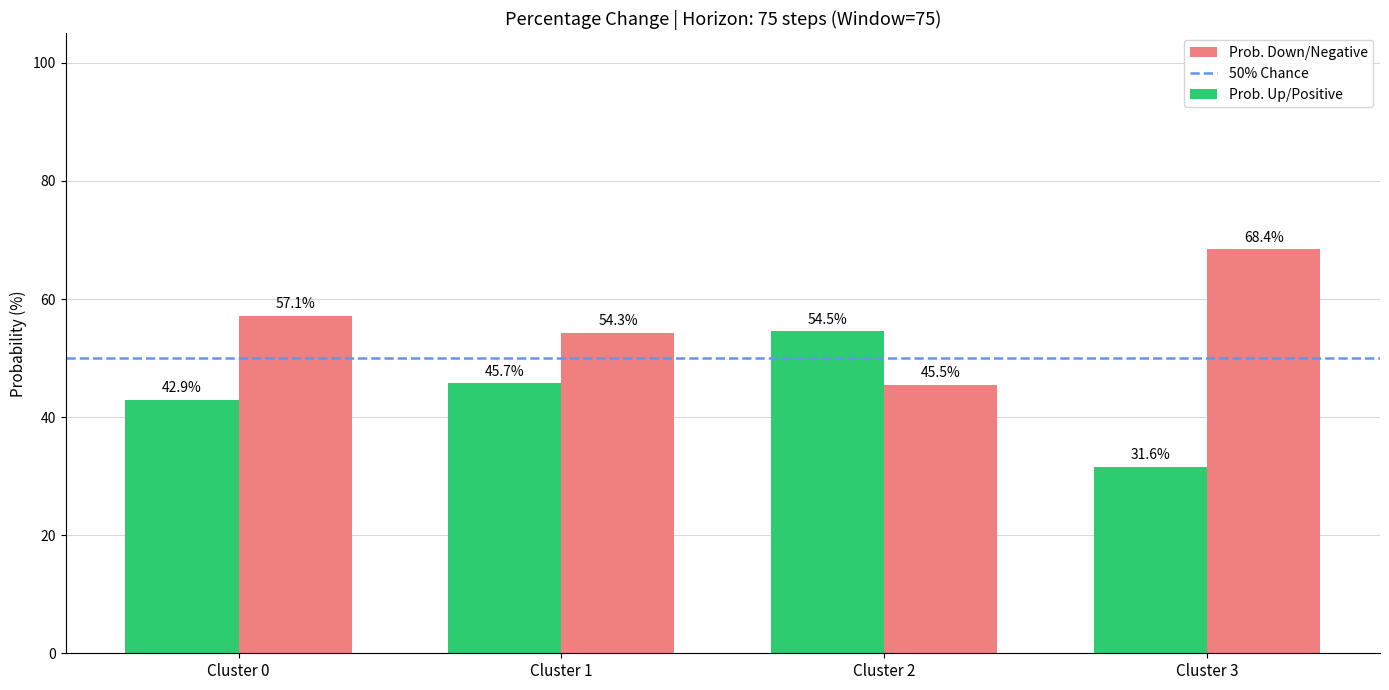

Is it true that Prob. Up/Positive equals 13.0 at Cluster 2?

False